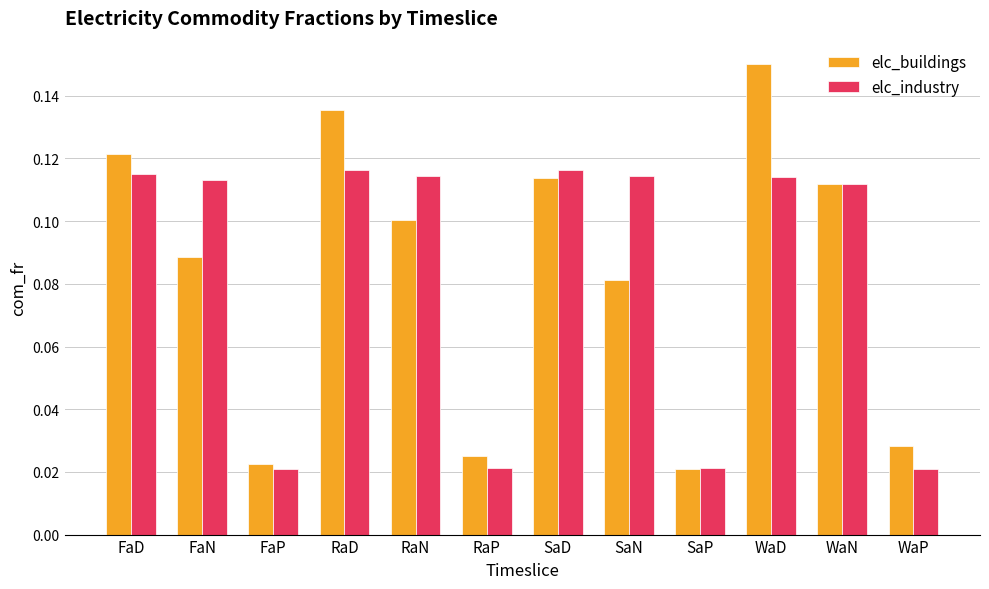

Rank the series by their maximum value, from lowest to highest.

elc_industry, elc_buildings